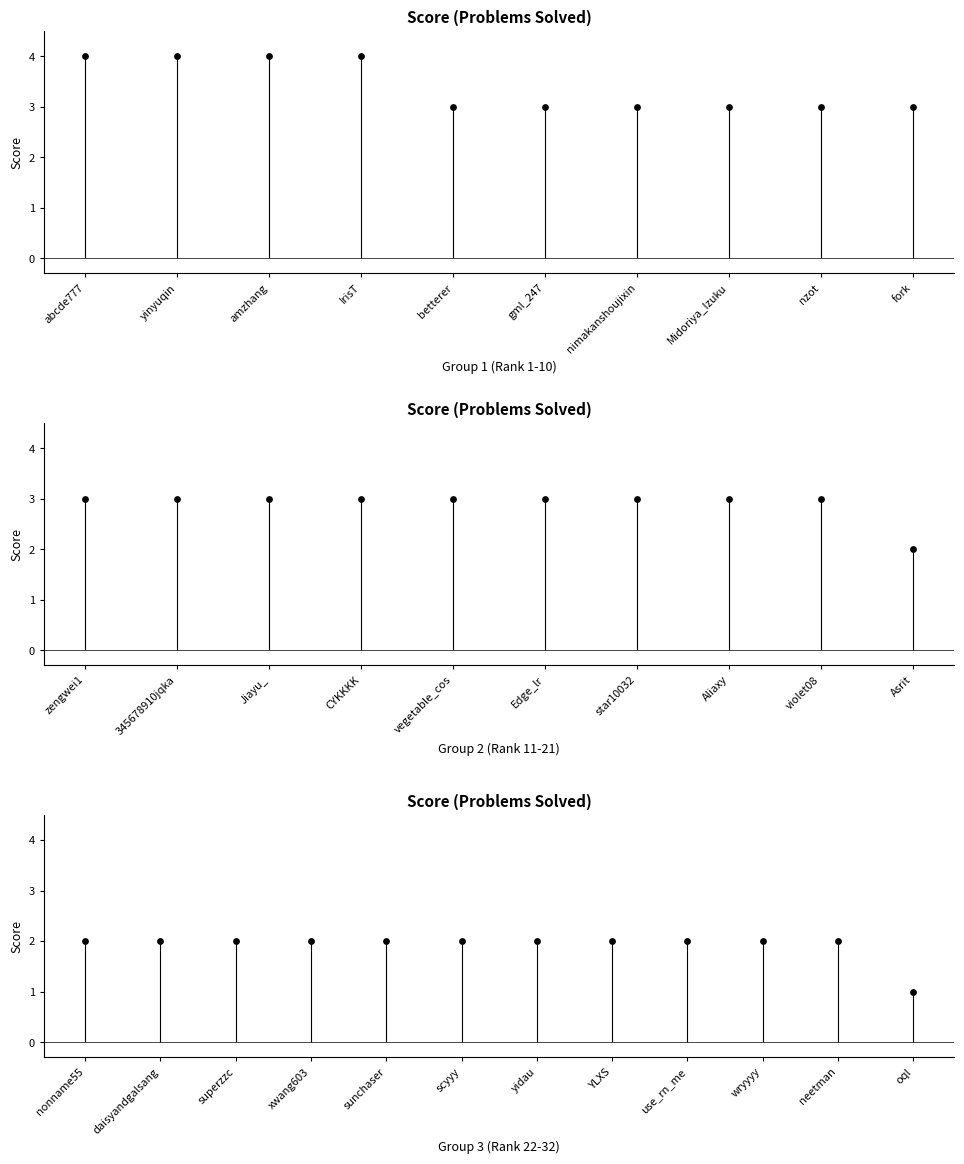

What is the change in value from use_rn_me to oql?

-1